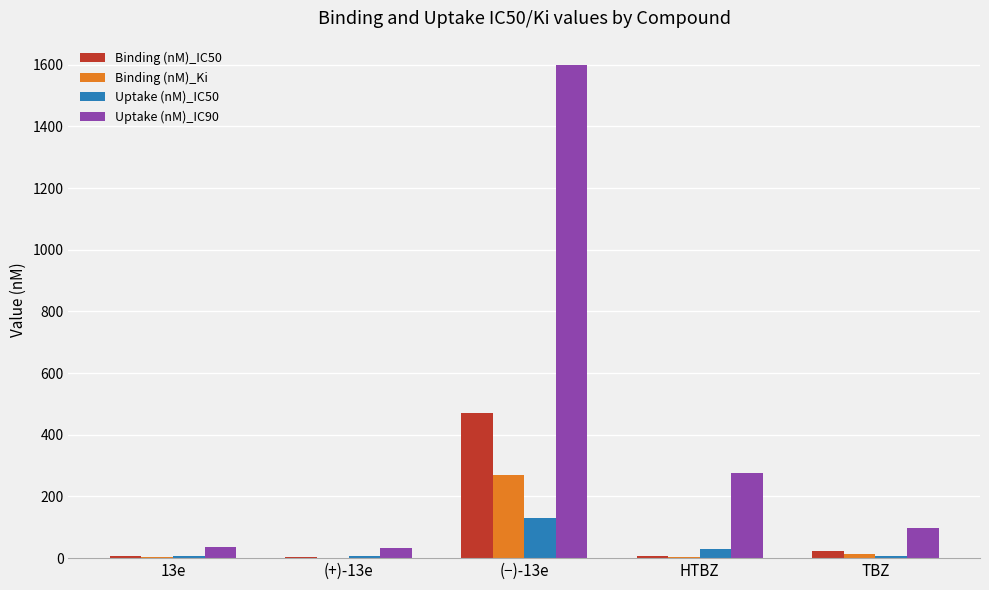

At which label does Uptake (nM)_IC50 first exceed 7?

13e